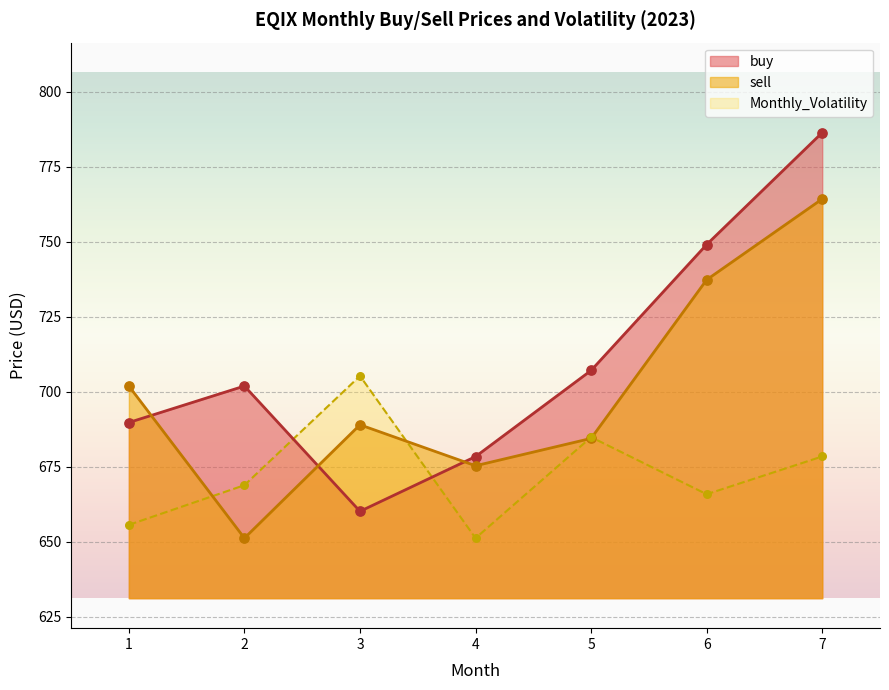

Which series has the largest total across all categories?

buy